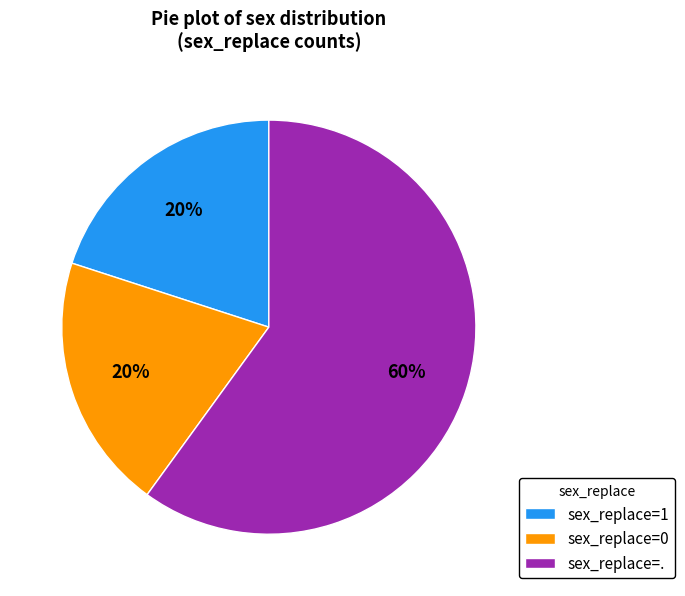

Between sex_replace=. and sex_replace=0, which is larger?

sex_replace=.